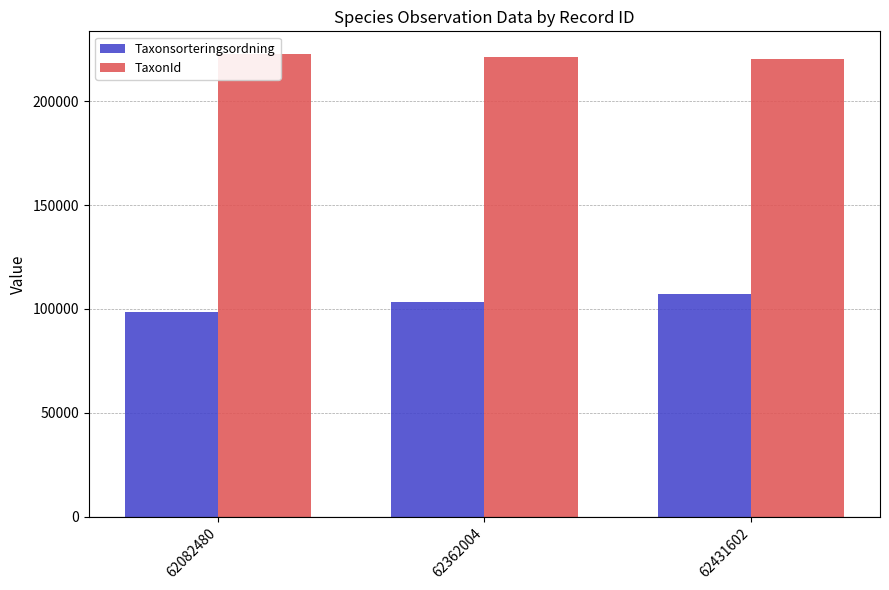

How many bars are there in each group?

2